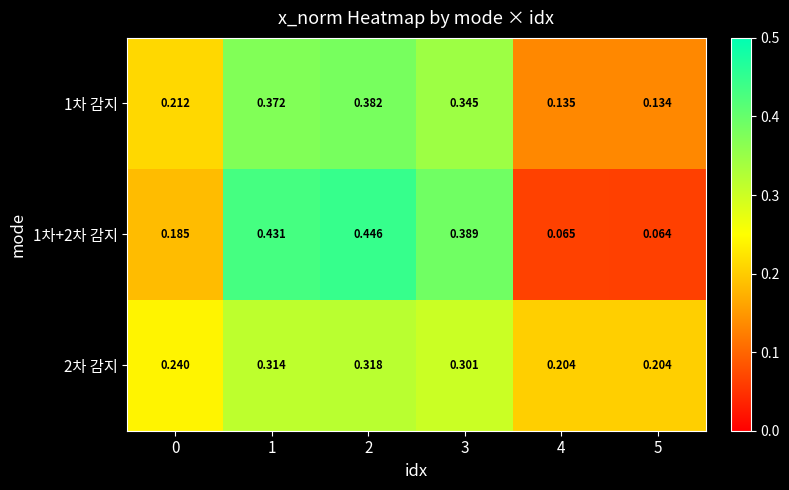

How many series are shown in this chart?

3